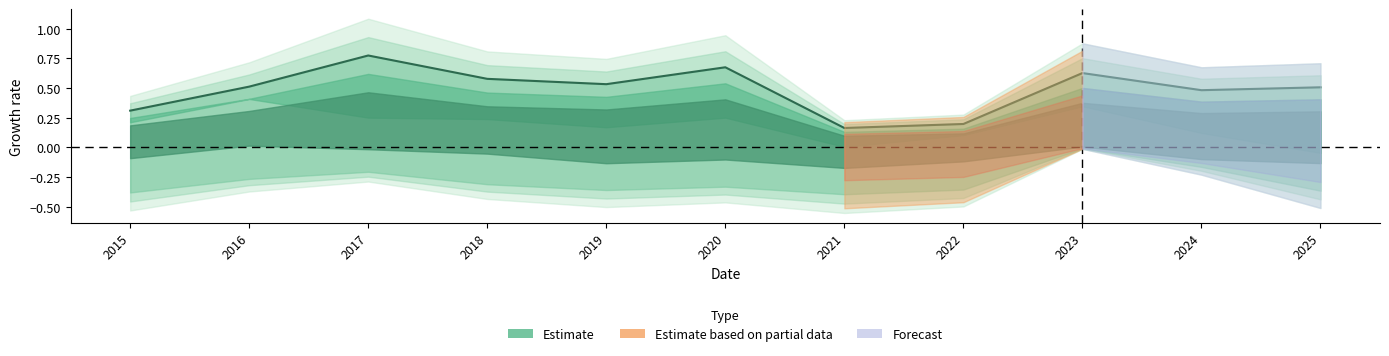

Reading left to right, extract all data points from this chart.

2015=0.3	2016=0.5	2017=0.8	2018=0.6	2019=0.5	2020=0.7	2021=0.2	2022=0.2	2023=0.6	2024=0.5	2025=0.5